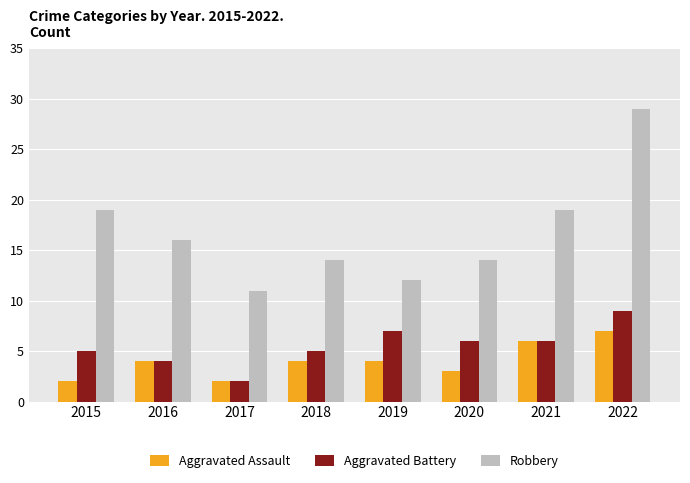

What is the difference between the highest and lowest values at 2016?

12